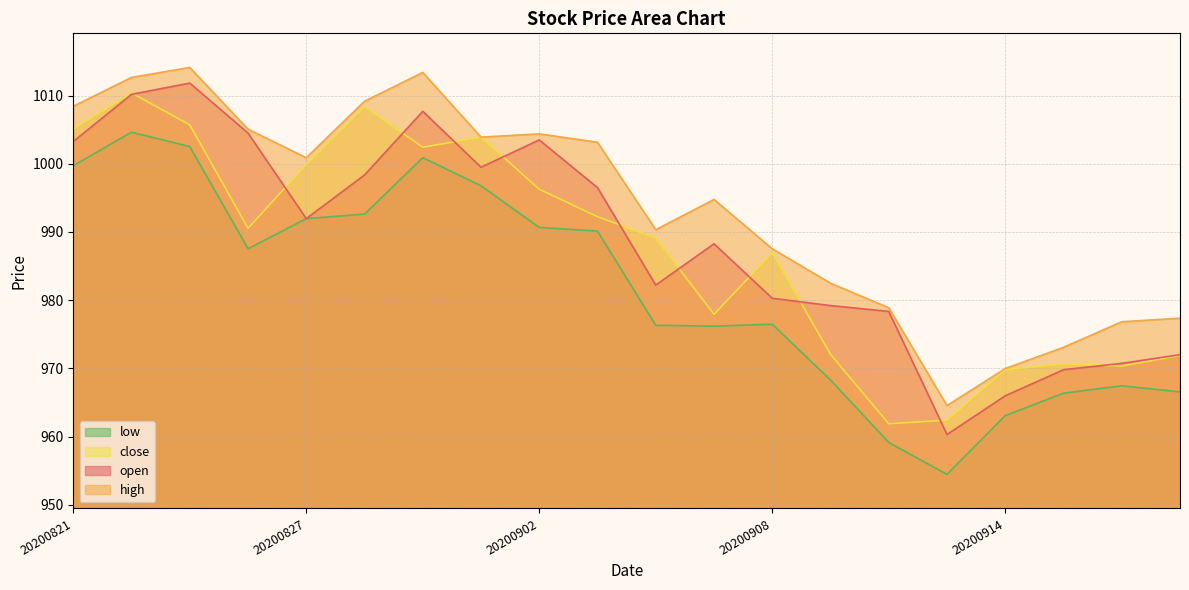

How many values in the high series exceed 1000?

10